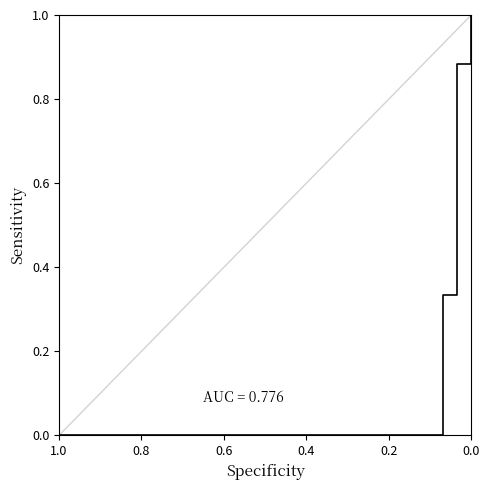

Where is the data nearest to the value 0?

1.0